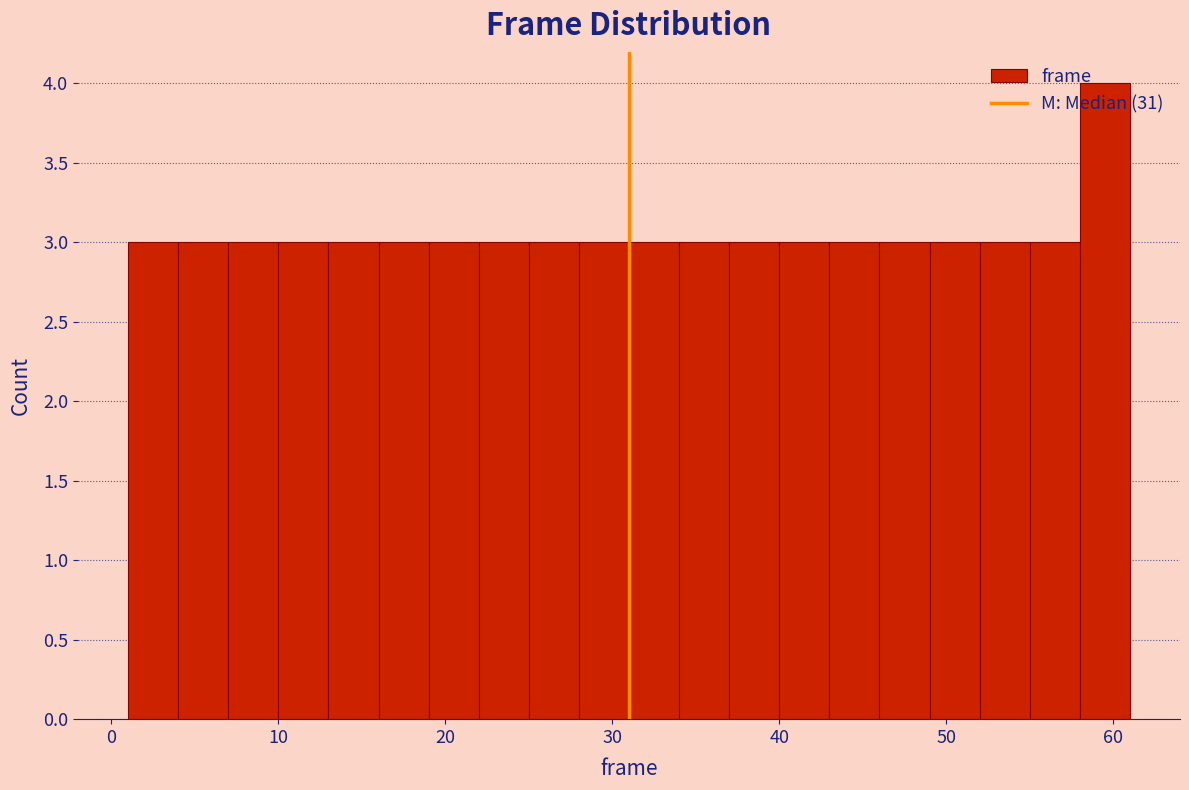

Read against the x-axis, roughly where is the centre of the tallest bar?

60